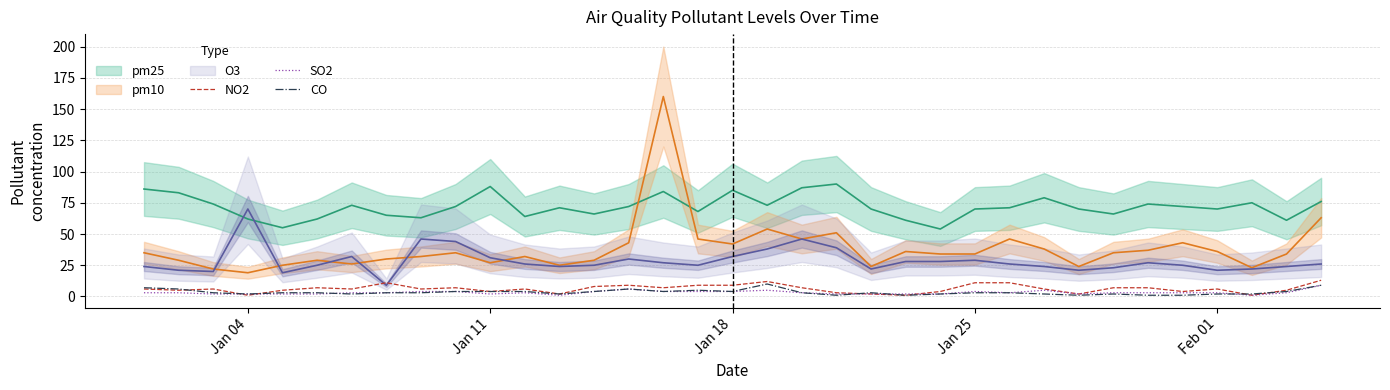

What is the sum of all NO2 values?

216